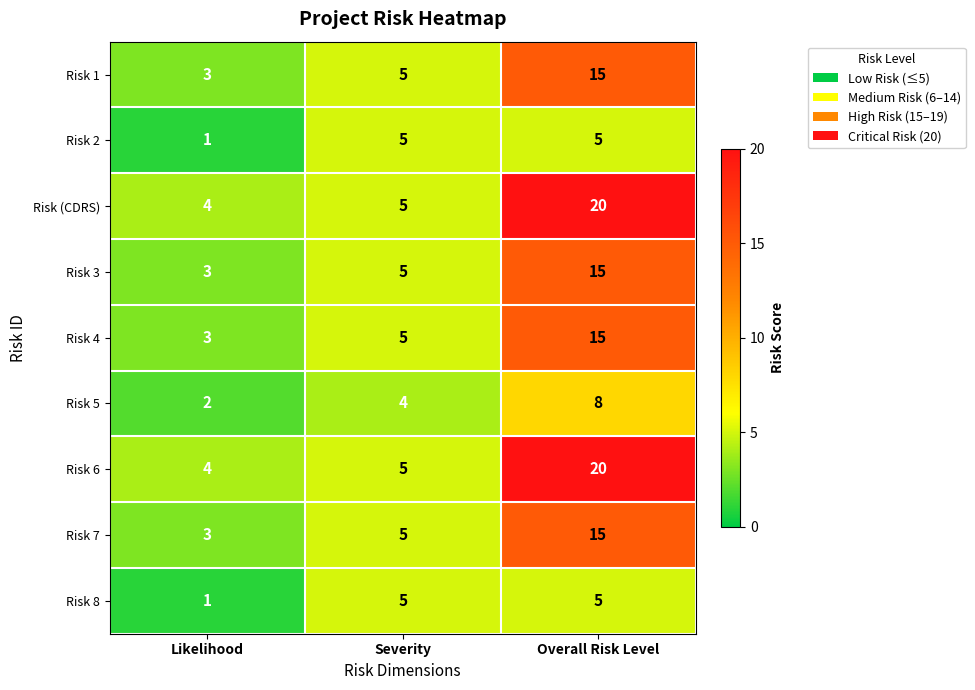

What is the difference between the Risk 4 values at Overall Risk Level and Likelihood?

12